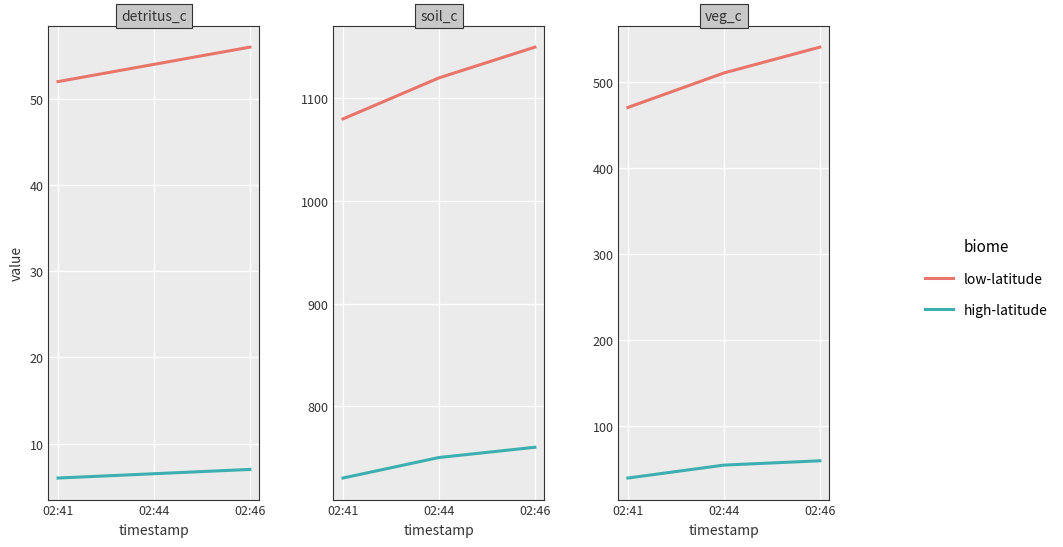

What is the average value of the low-latitude series?

507